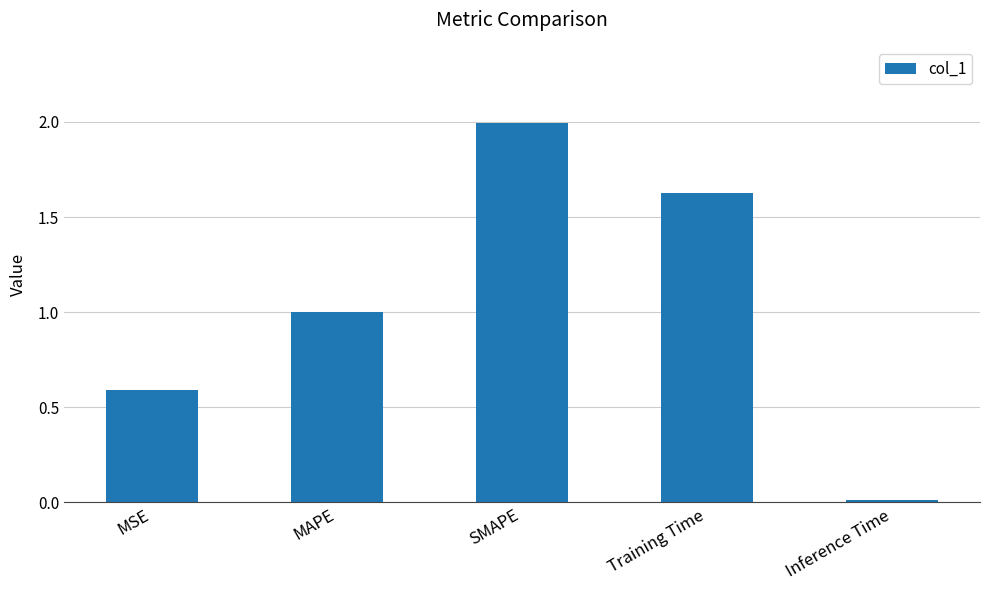

What is the sum of all values?

5.2